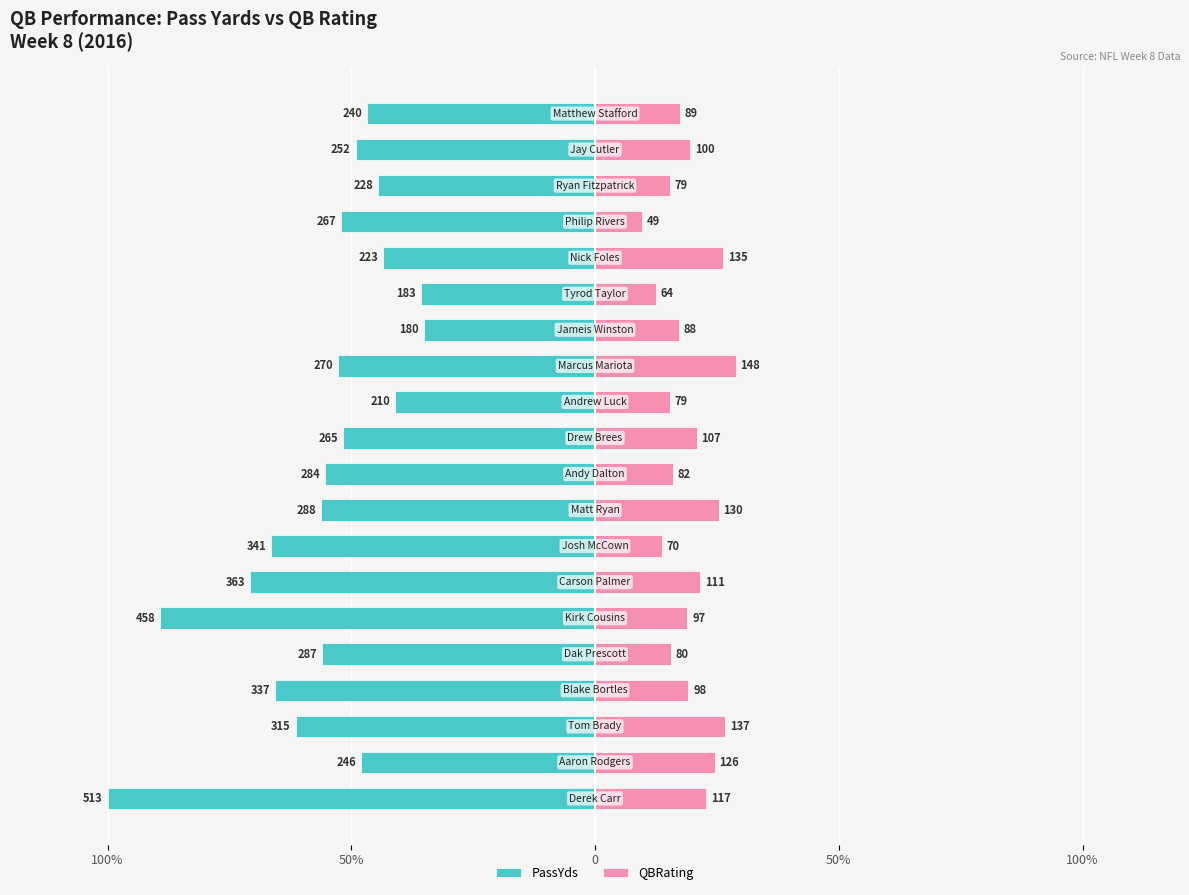

How many bars are there in total?

40